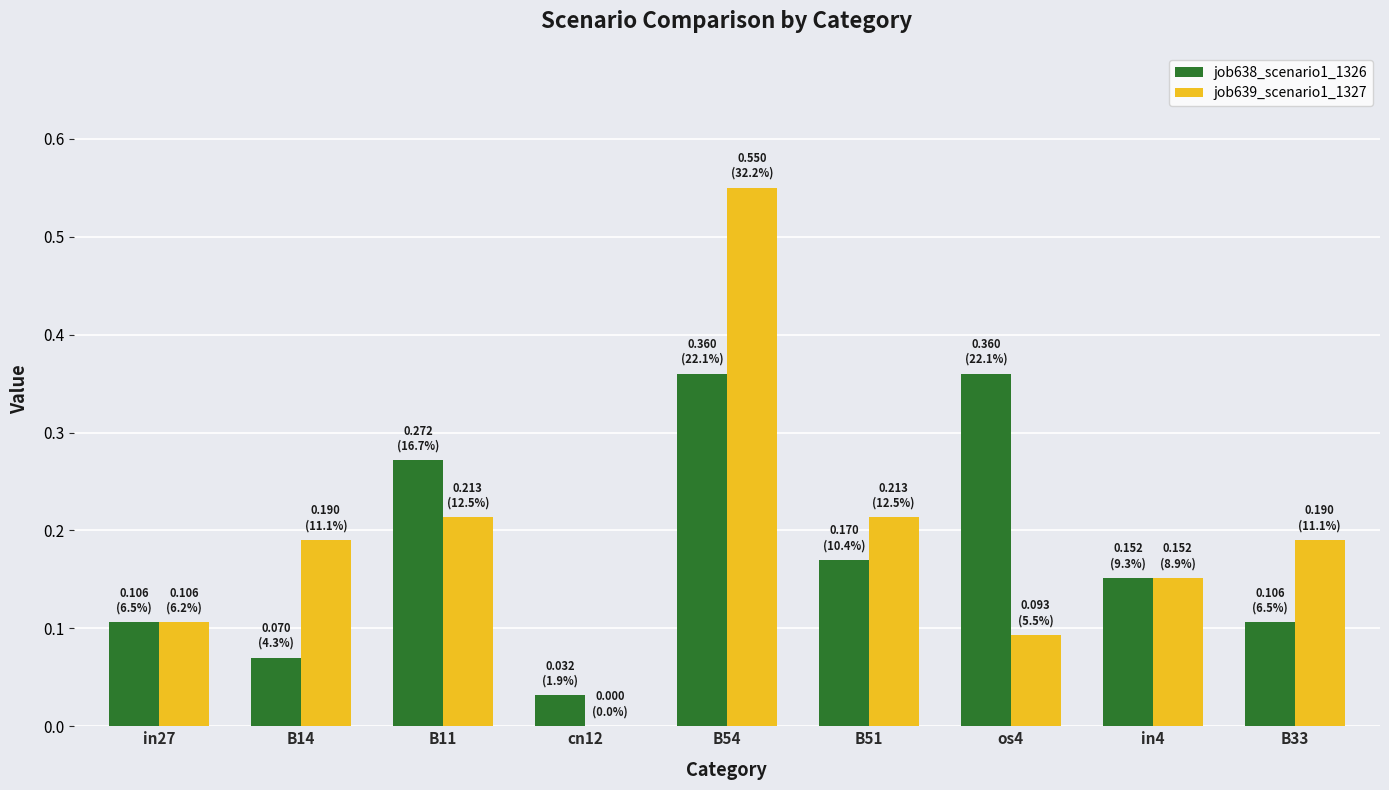

How many groups of bars are there?

9